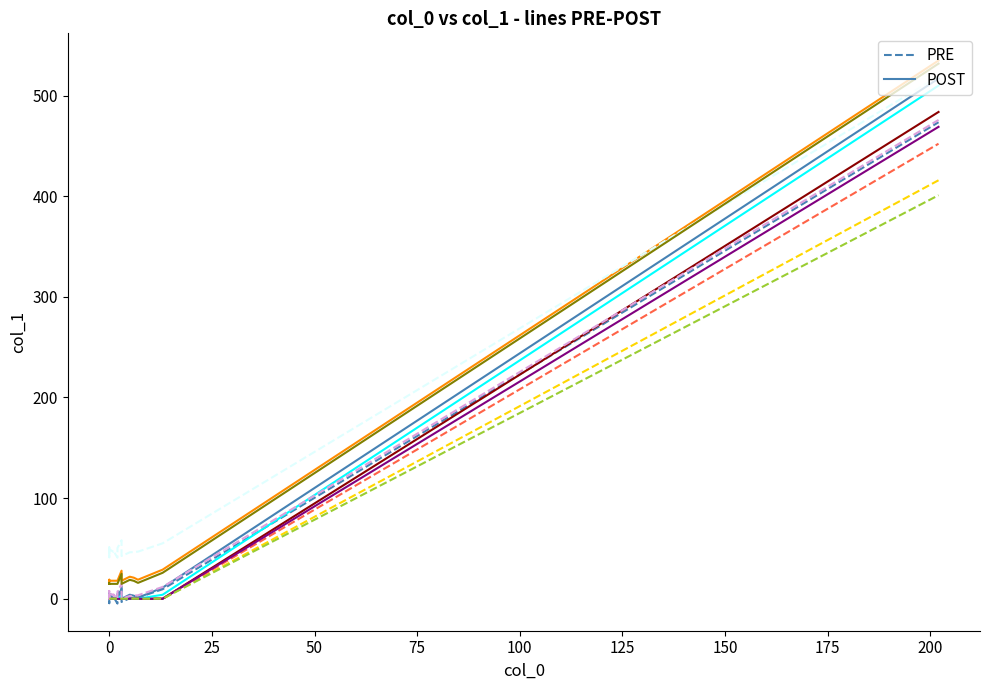

What is the sum of the values at 0 and 3?

10